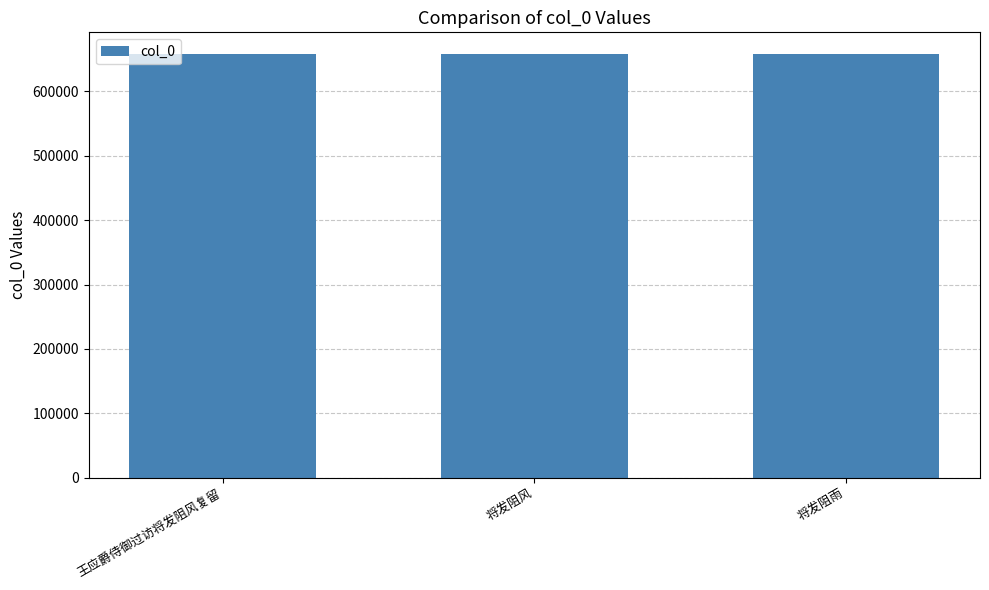

What is the ratio of the value at 将发阻风 to the value at 将发阻雨?

1.0